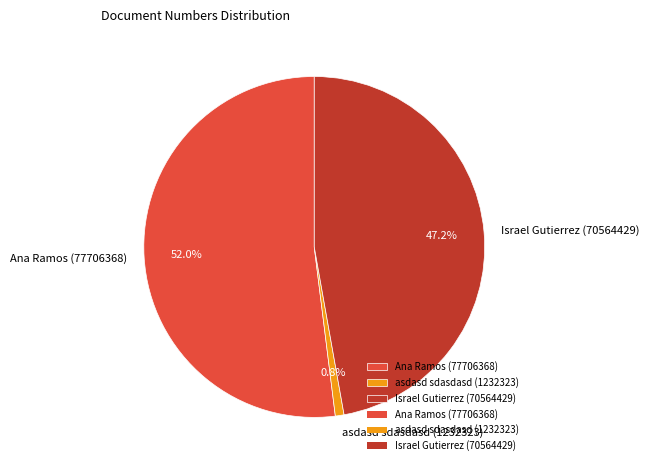

Which category has the smallest portion of the pie?

asdasd sdasdasd (1232323)